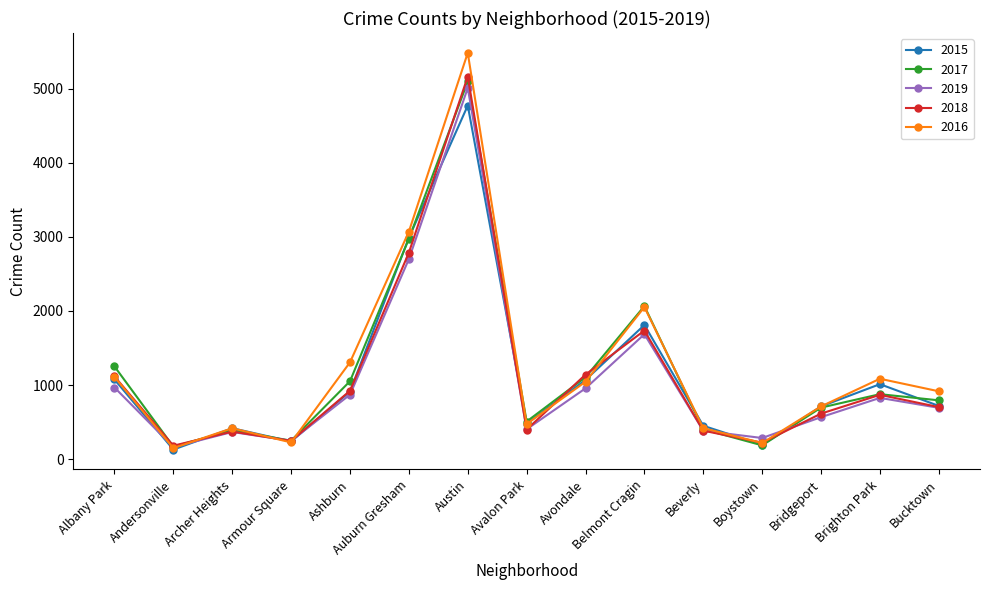

How many series are shown in this chart?

5